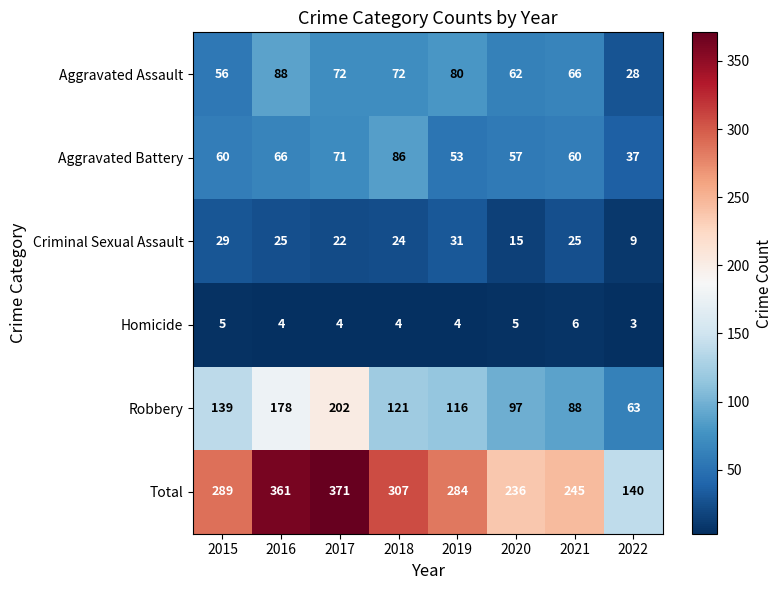

At how many categories does at least one series exceed 327?

2